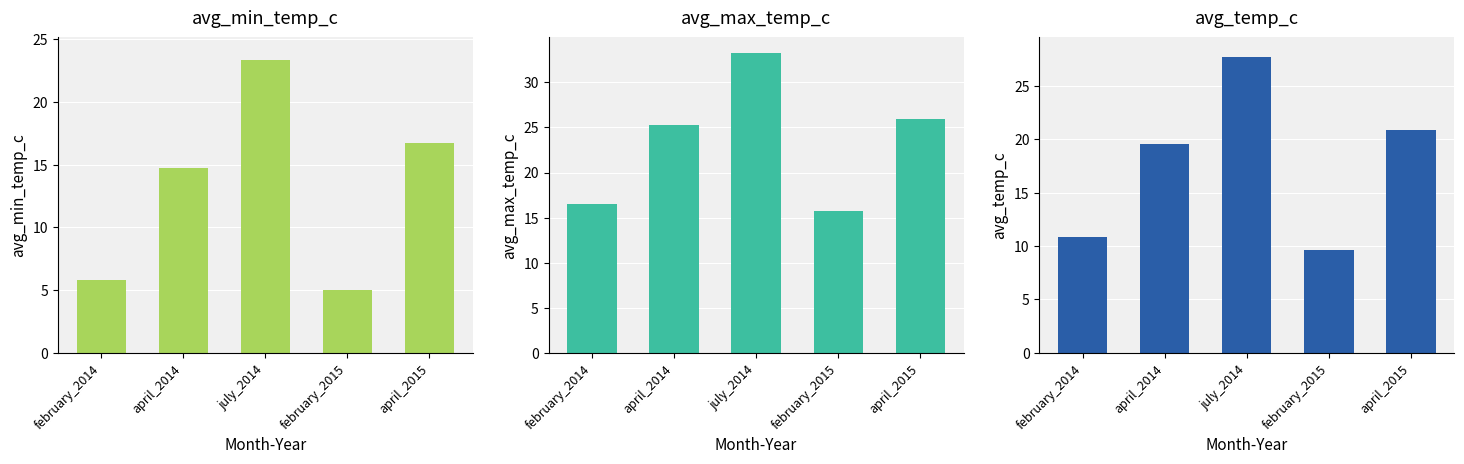

Reading left to right, extract all data points from this chart.

avg_min_temp_c: 5.8	14.7	23.3	5.0	16.7
avg_max_temp_c: 16.5	25.3	33.2	15.7	25.9
avg_temp_c: 10.8	19.5	27.7	9.7	20.9